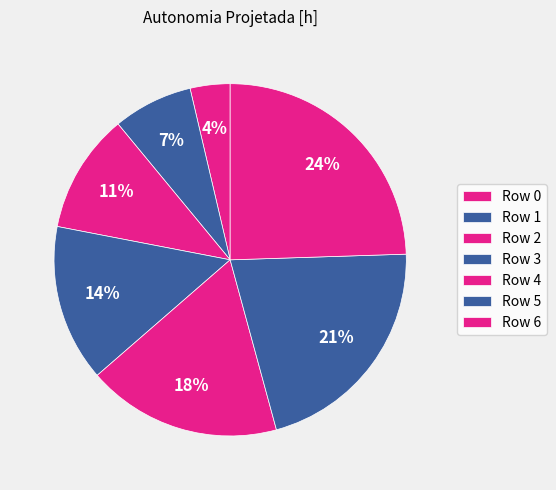

How many segments does this pie chart have?

7